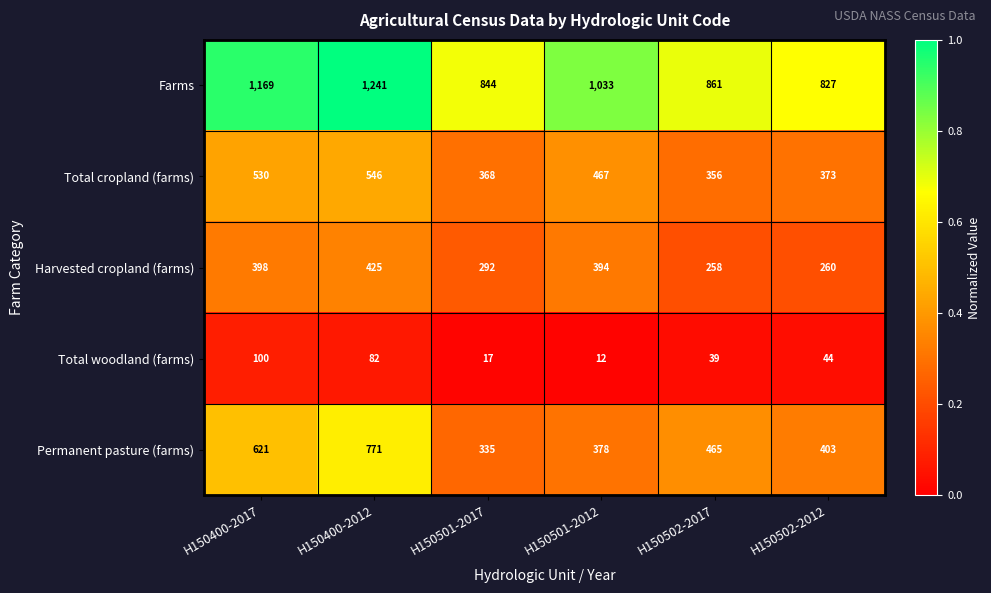

What is the maximum value shown in the chart?

1241